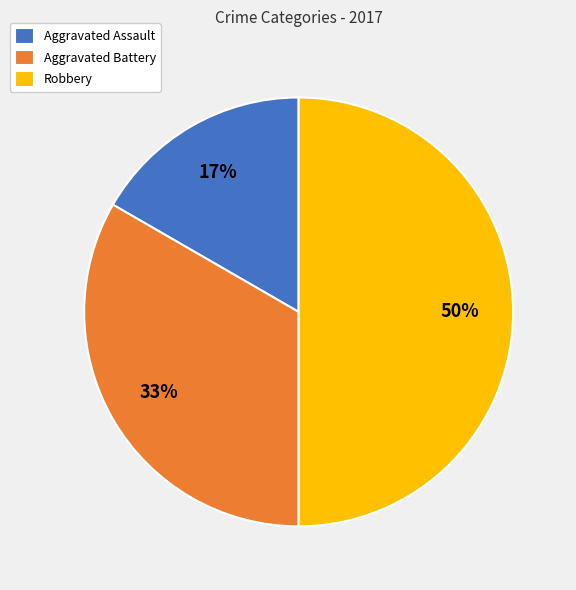

Combined, do Robbery and Aggravated Assault account for over 50%?

Yes